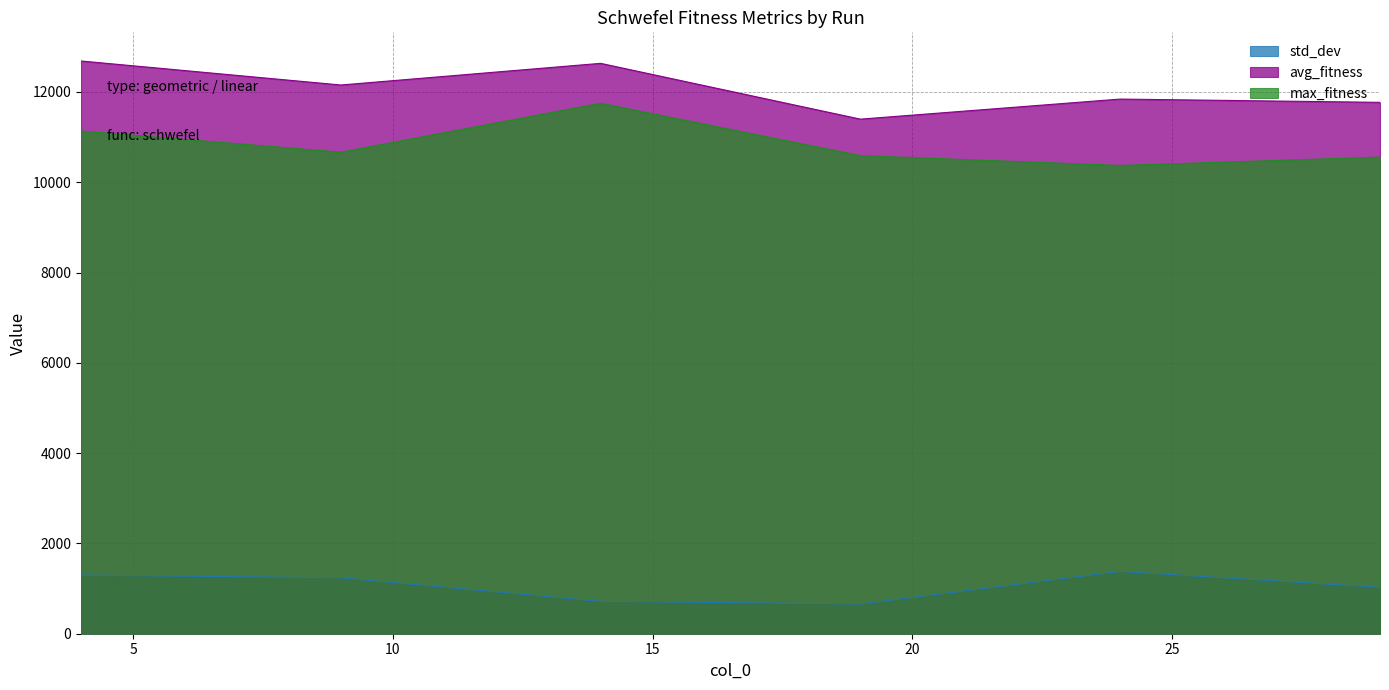

At which label does std_dev reach its minimum?

19